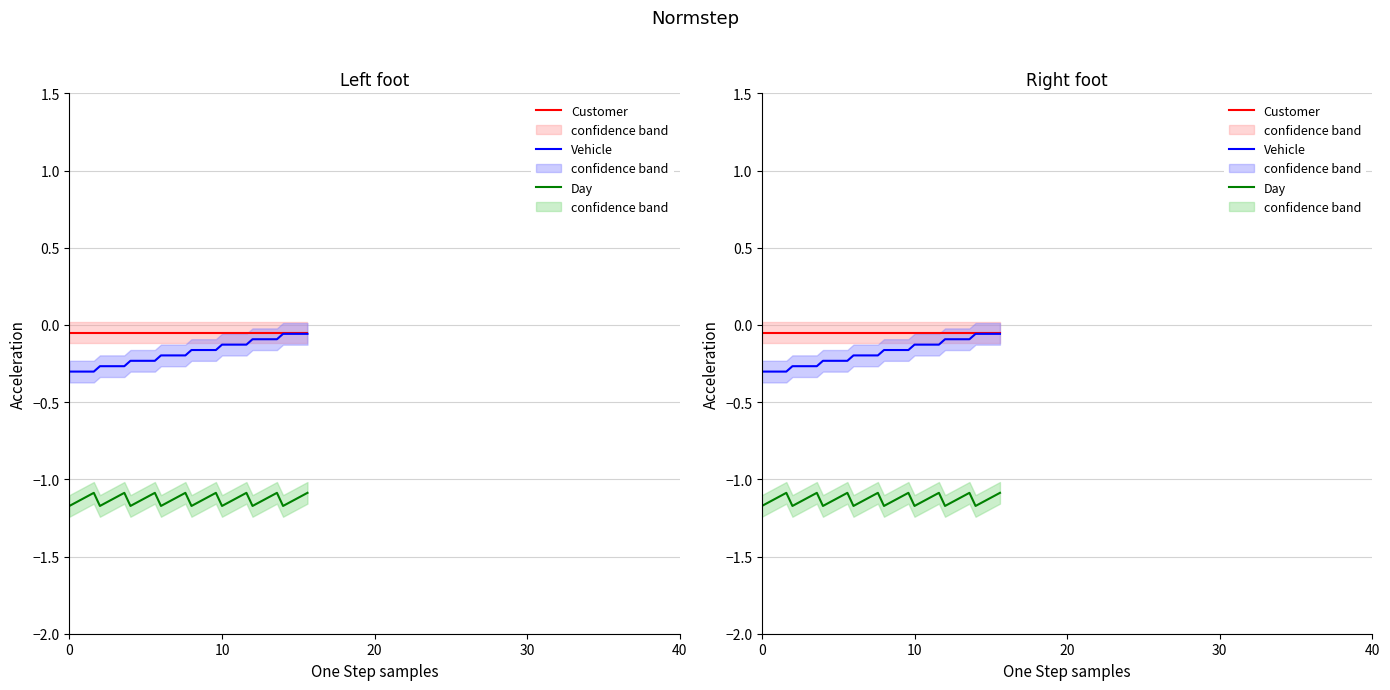

How many lines are shown in the chart?

3